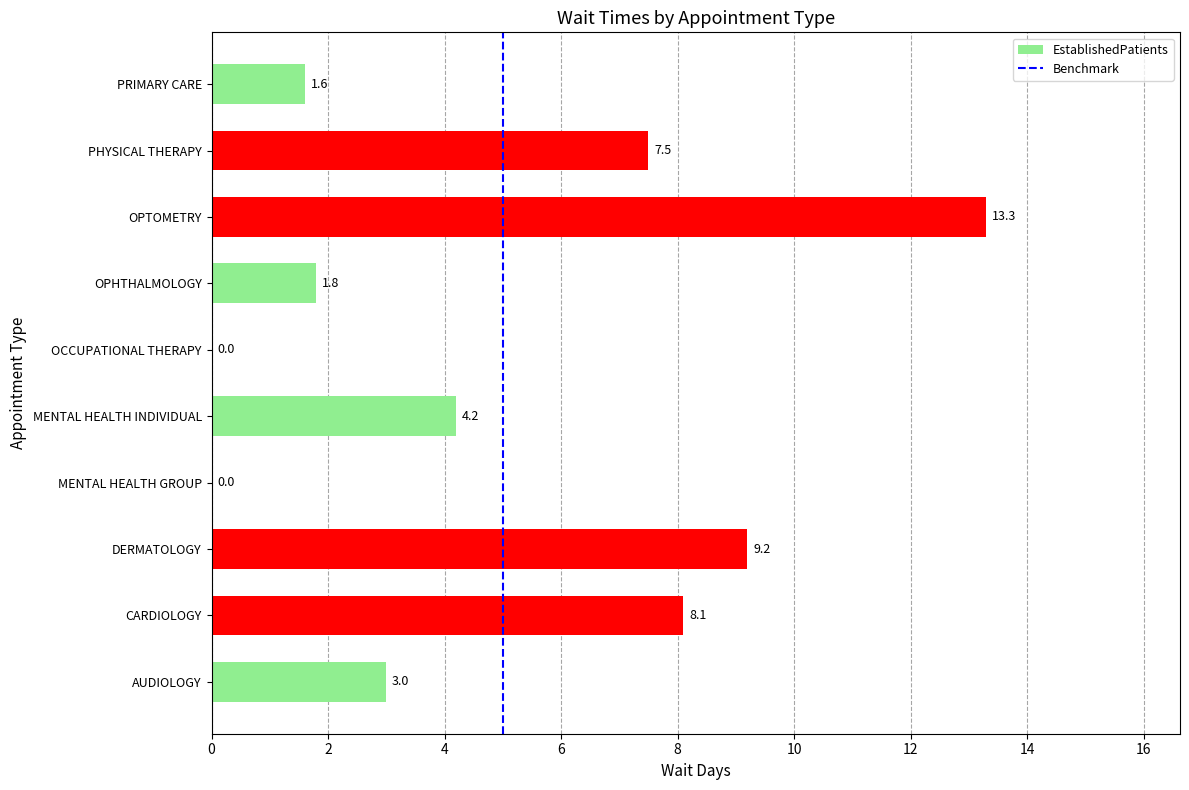

Reading top to bottom, list all the values displayed in this chart.

PRIMARY CARE=1.6	PHYSICAL THERAPY=7.5	OPTOMETRY=13.3	OPHTHALMOLOGY=1.8	OCCUPATIONAL THERAPY=0.0	MENTAL HEALTH INDIVIDUAL=4.2	MENTAL HEALTH GROUP=0.0	DERMATOLOGY=9.2	CARDIOLOGY=8.1	AUDIOLOGY=3.0